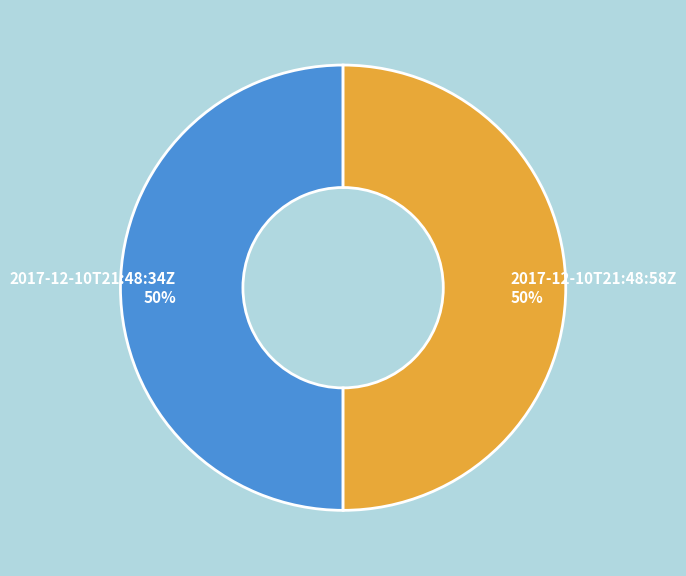

How many slices are in this pie chart?

2